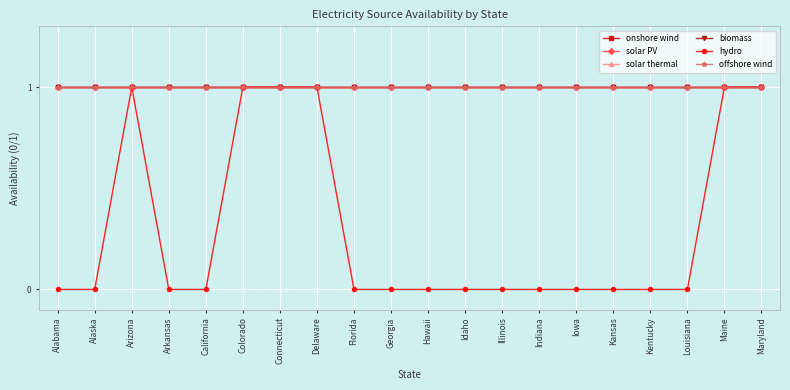

List the labels in order of onshore wind value, largest first.

Alabama, Alaska, Arizona, Arkansas, California, Colorado, Connecticut, Delaware, Florida, Georgia, Hawaii, Idaho, Illinois, Indiana, Iowa, Kansas, Kentucky, Louisiana, Maine, Maryland